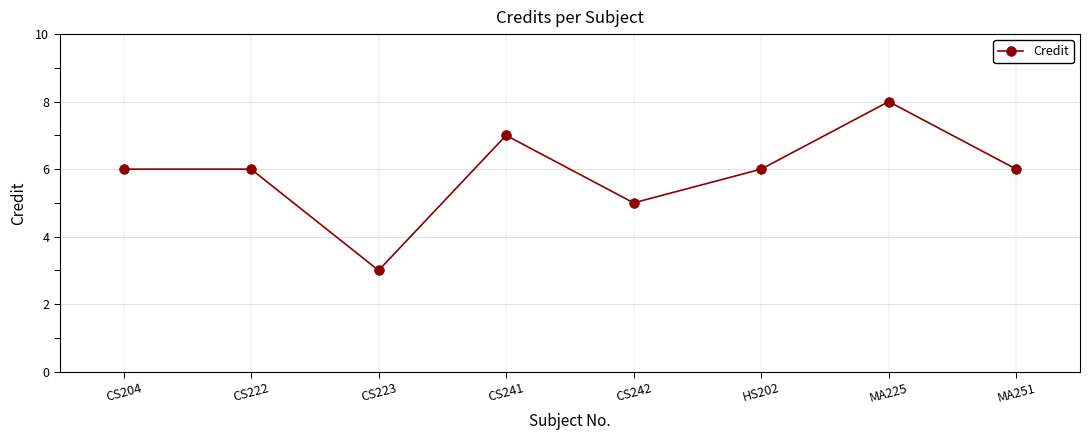

What is the difference between the maximum and minimum values?

5